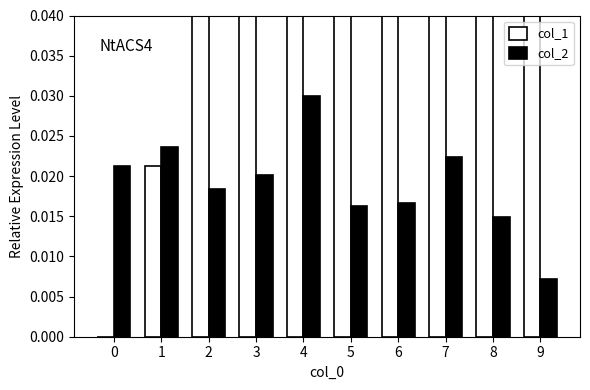

Which series has the widest spread of values?

col_1